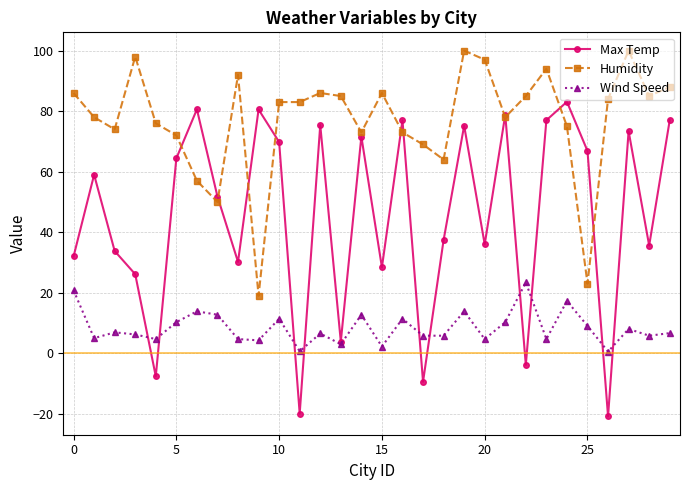

Rank the series by their average value, from lowest to highest.

Wind Speed, Max Temp, Humidity